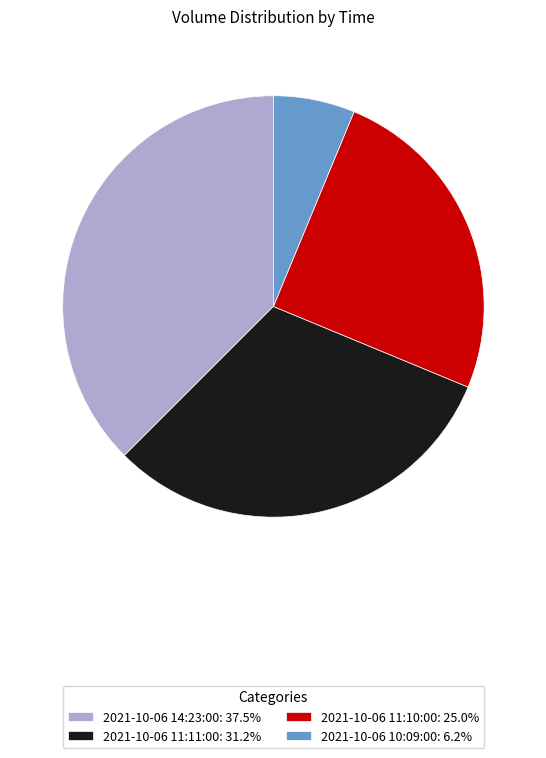

Is there any slice that represents more than half of the pie?

No